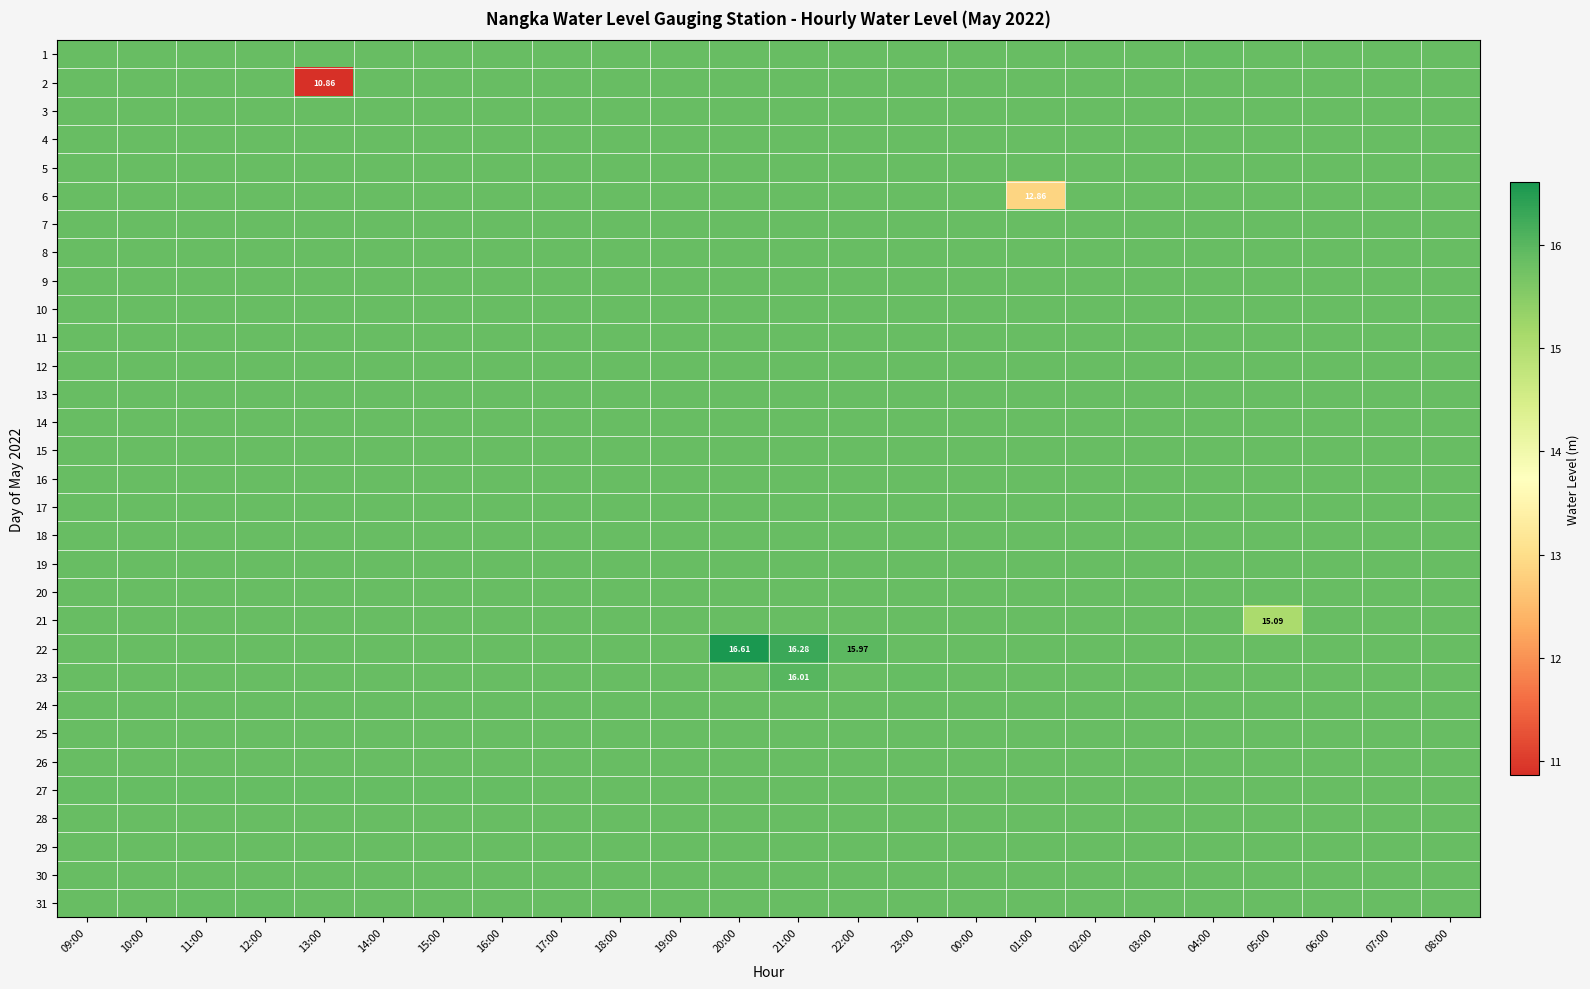

Which label corresponds to the largest value in the chart?

20:00